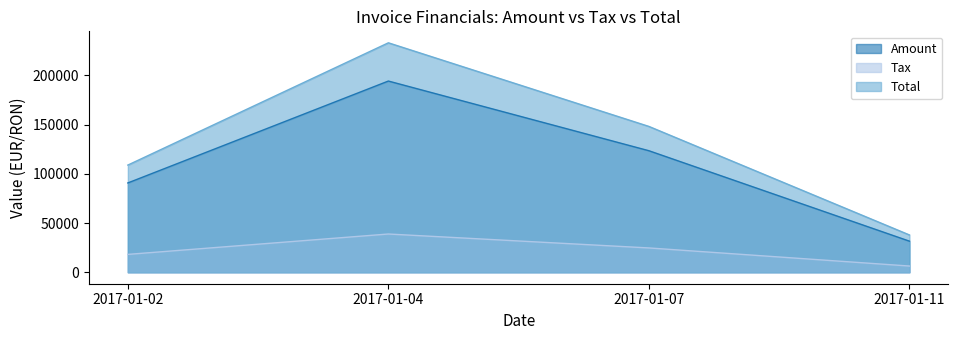

Which label corresponds to the smallest value in the chart?

2017-01-11